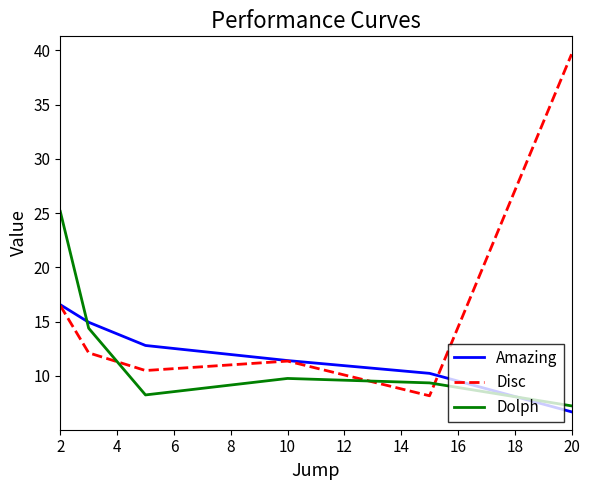

How many lines are shown in the chart?

3